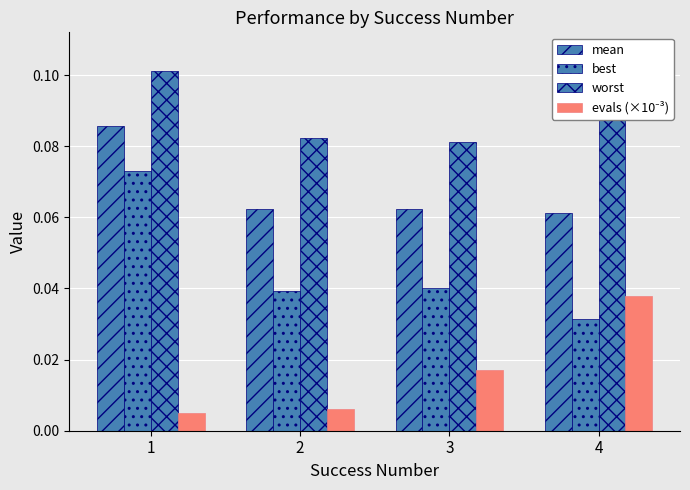

How many groups of bars are there?

4